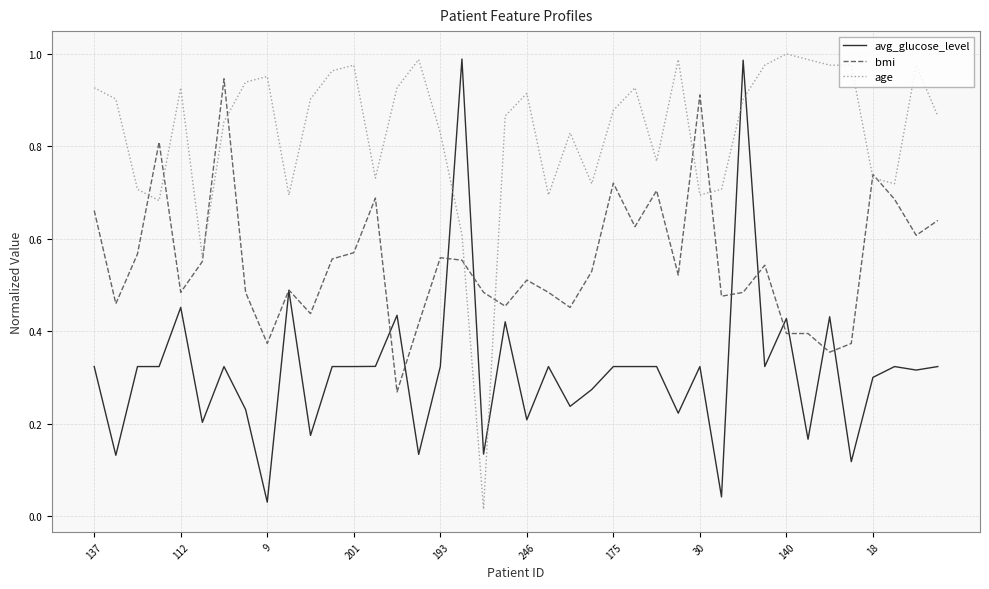

At how many categories does at least one series exceed 0?

40